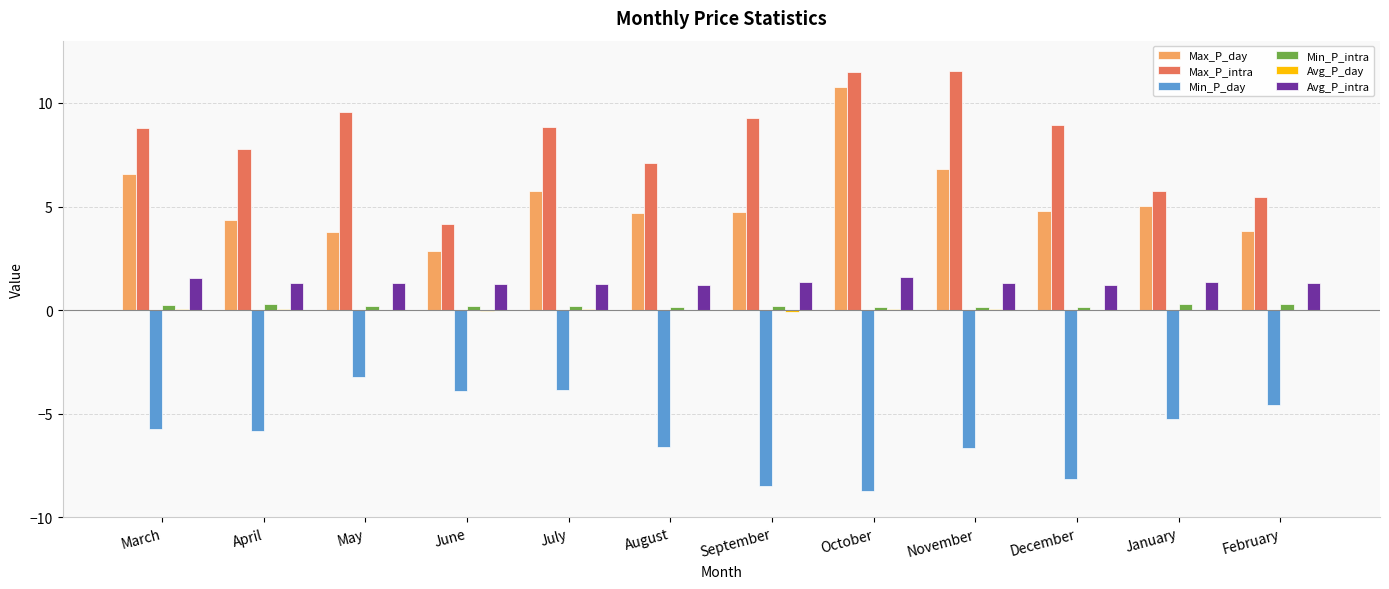

Does the chart contain stacked bars?

No